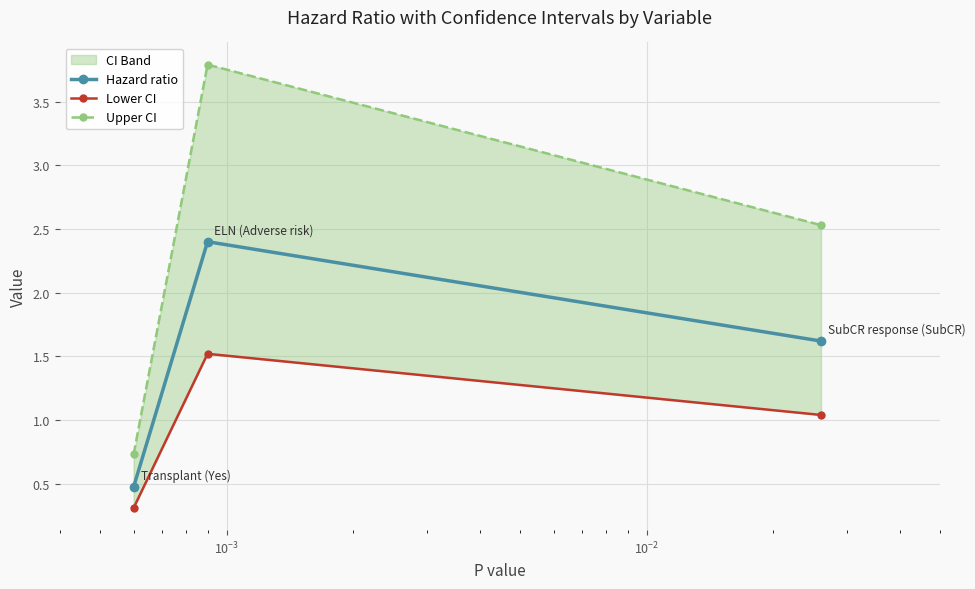

What is the value of the Hazard ratio point at the 3rd from the left?

1.6